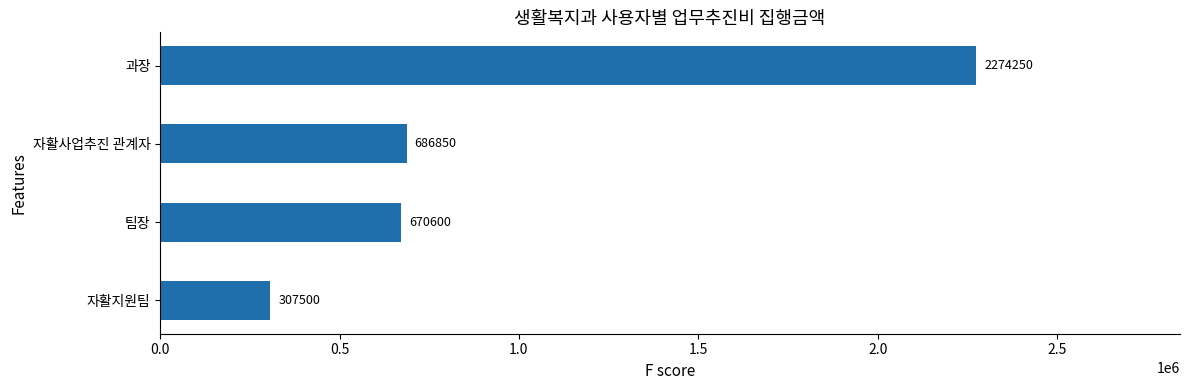

The chart shows a value of 2274250 at 과장. True or false?

True